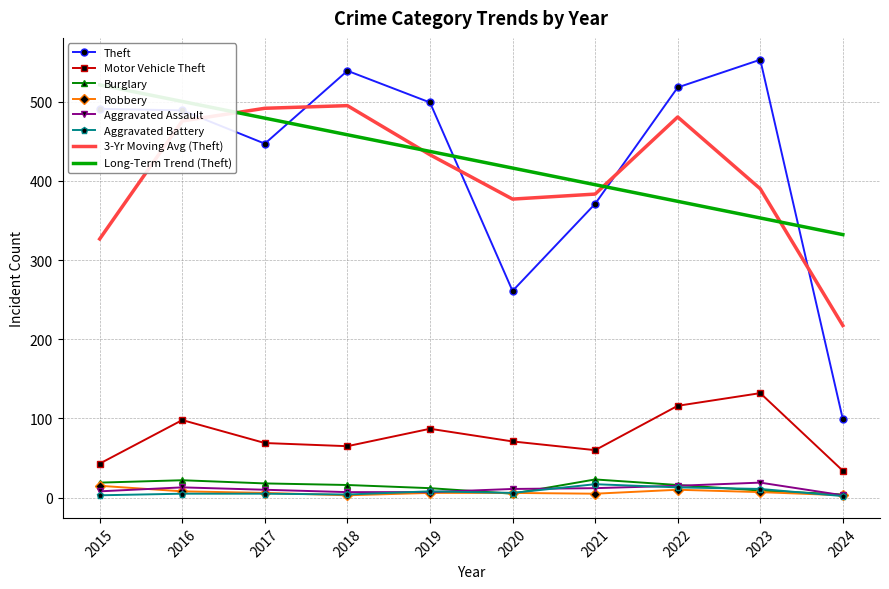

Is it true that Aggravated Battery equals 4 at 2018?

True